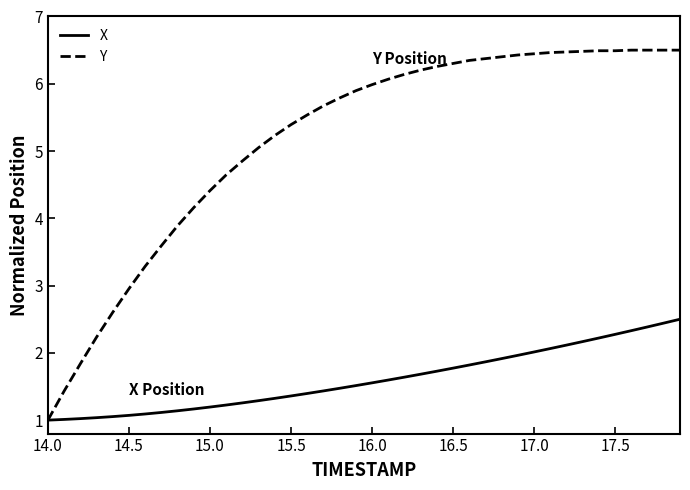

List the series in order of their peak value, lowest first.

X, Y